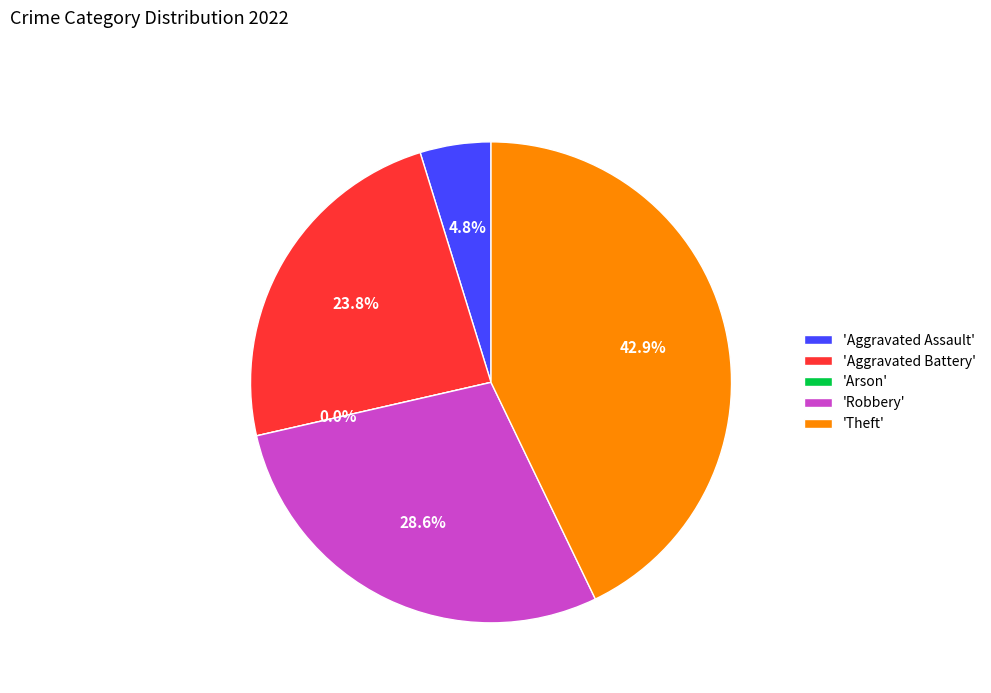

To the nearest percent, what is the combined percentage of Aggravated Battery and Arson?

24%